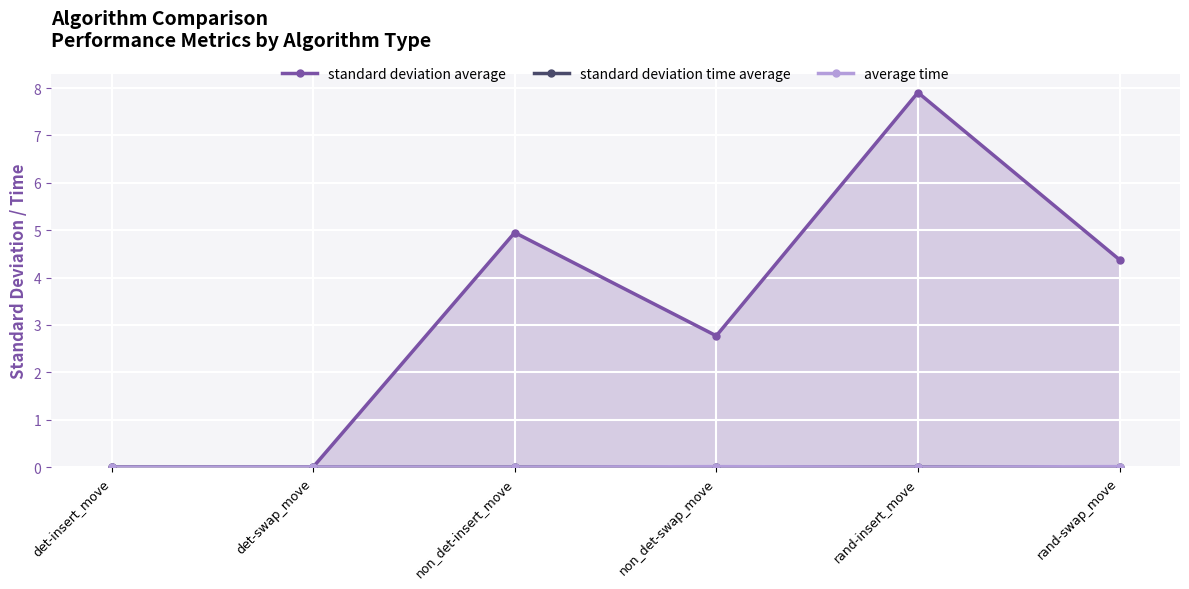

True or false: standard deviation average and standard deviation time average intersect in this chart.

True